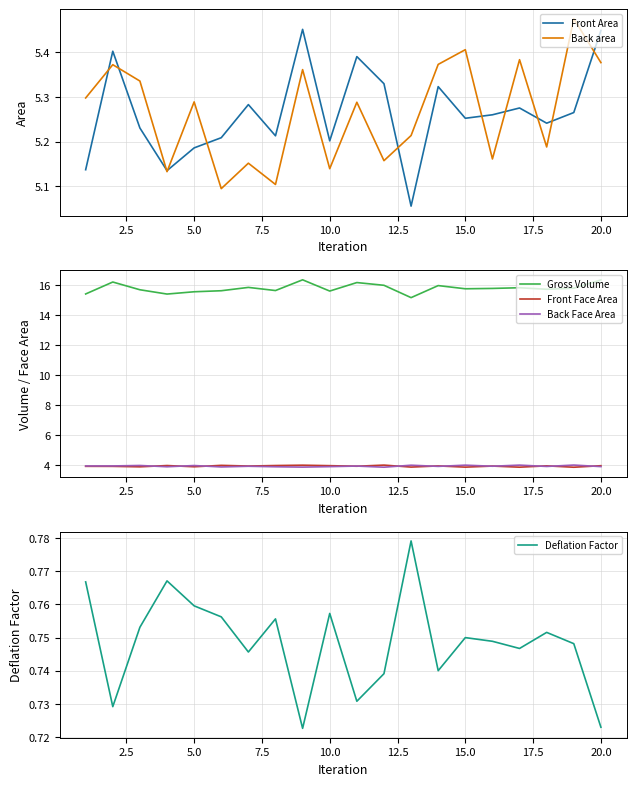

True or false: Deflation Factor has a value of 0.4 at 10.0.

False